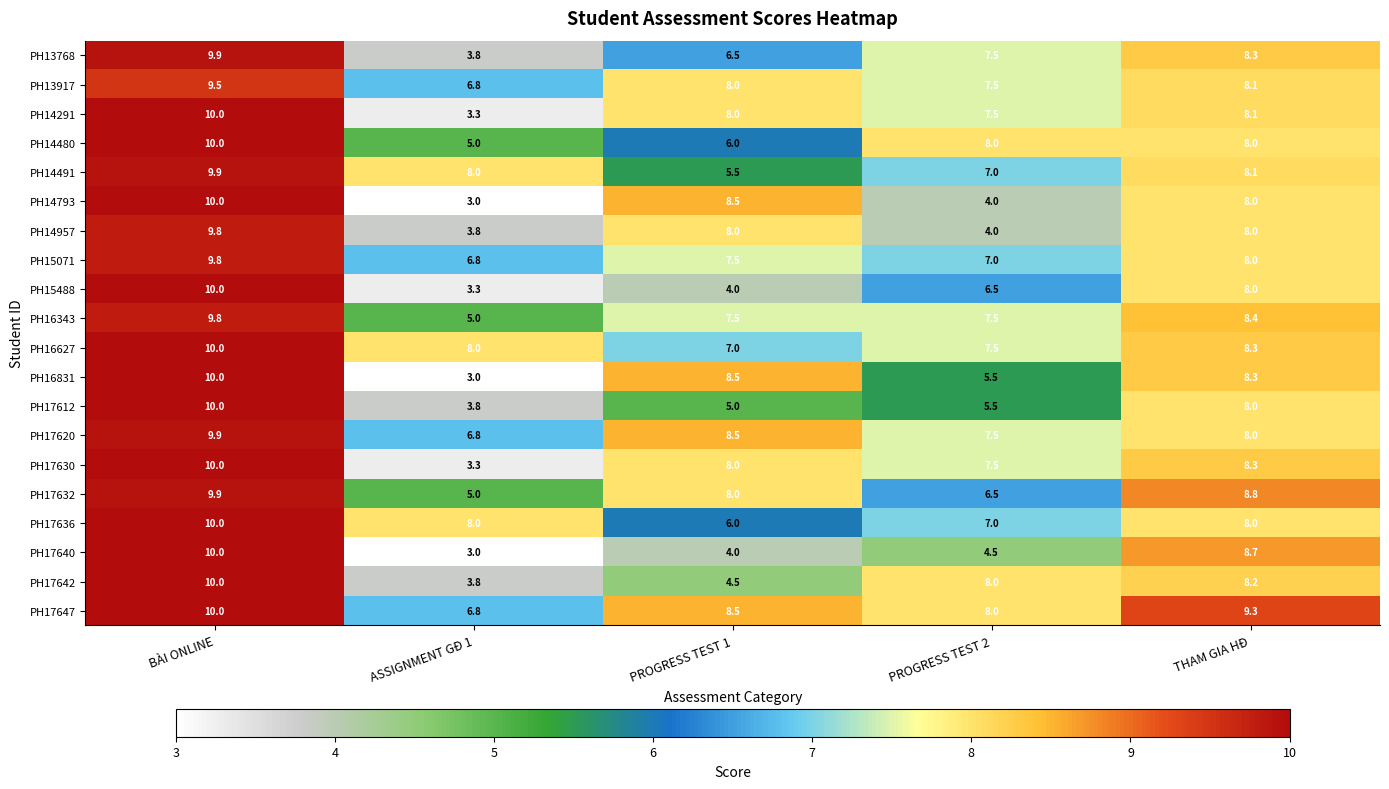

Read the PH15071 value at THAM GIA HĐ.

8.0